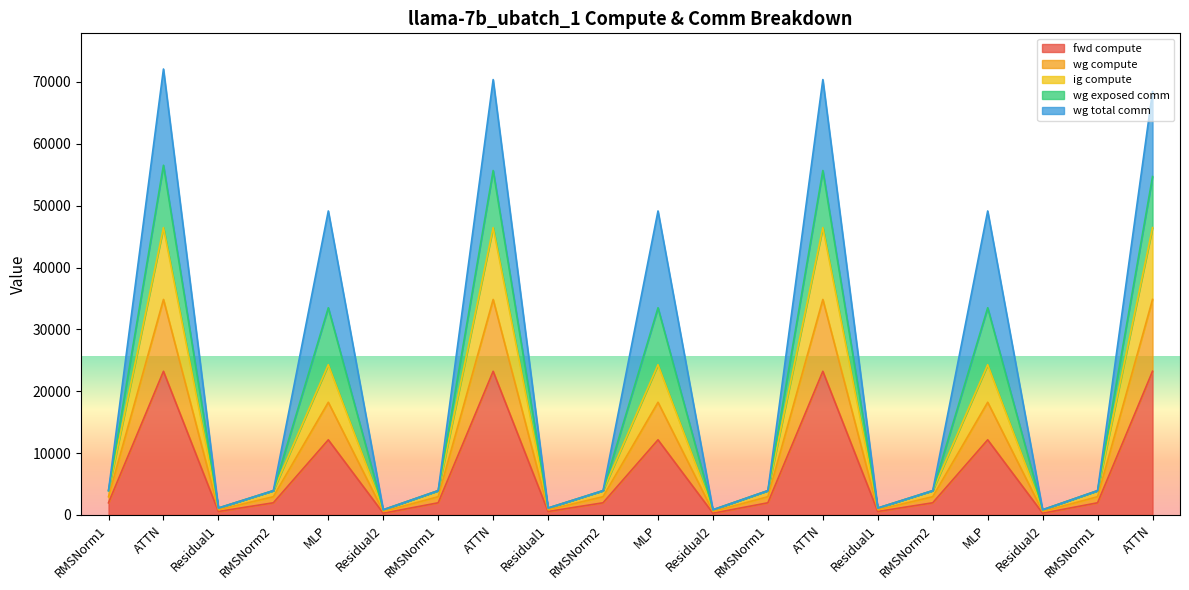

True or false: ig compute and wg compute cross at least once.

False